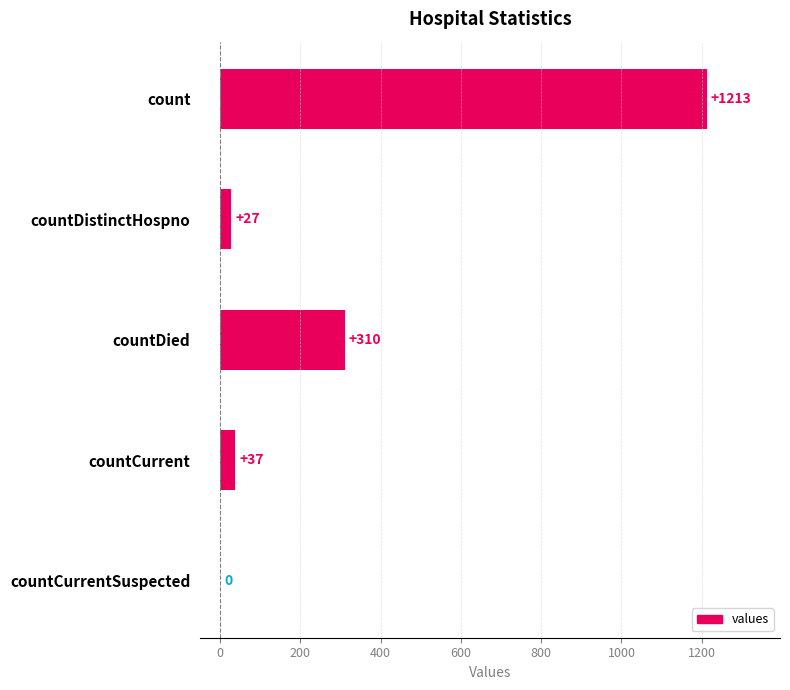

What is the sum of all values?

1587